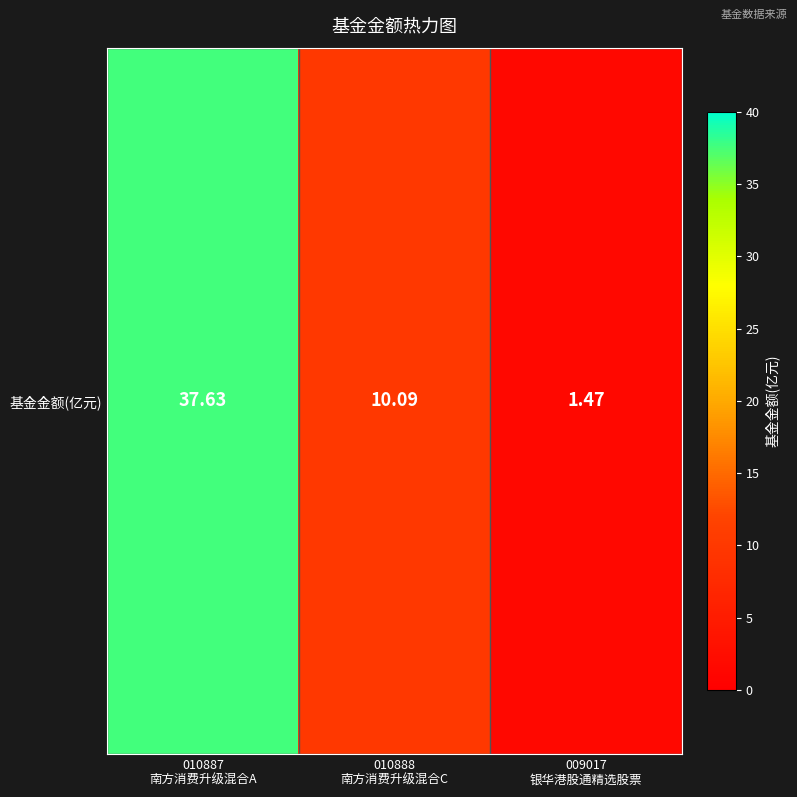

What is the greatest value displayed?

37.6